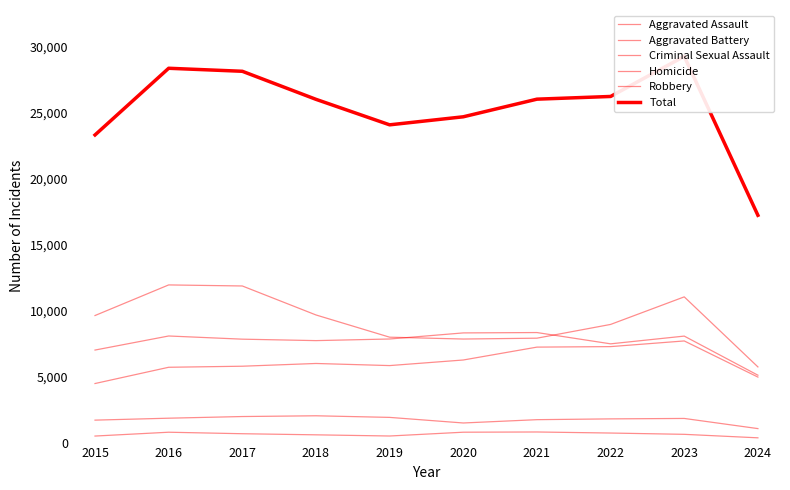

True or false: Criminal Sexual Assault has more than 1 interior local peaks.

True